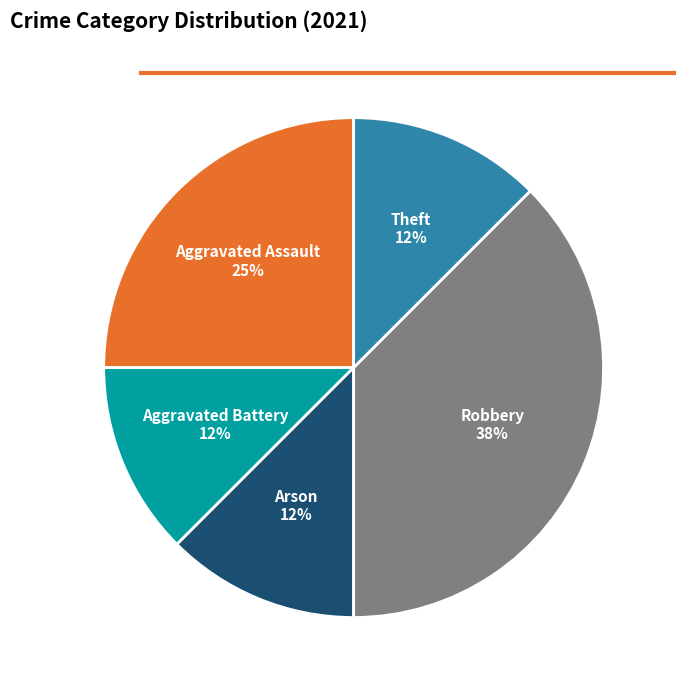

To the nearest percent, what is the average slice percentage?

20%